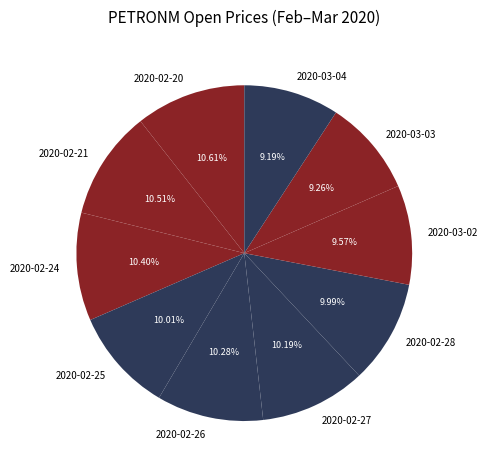

Which has a higher value, 2020-02-27 or 2020-03-04?

2020-02-27